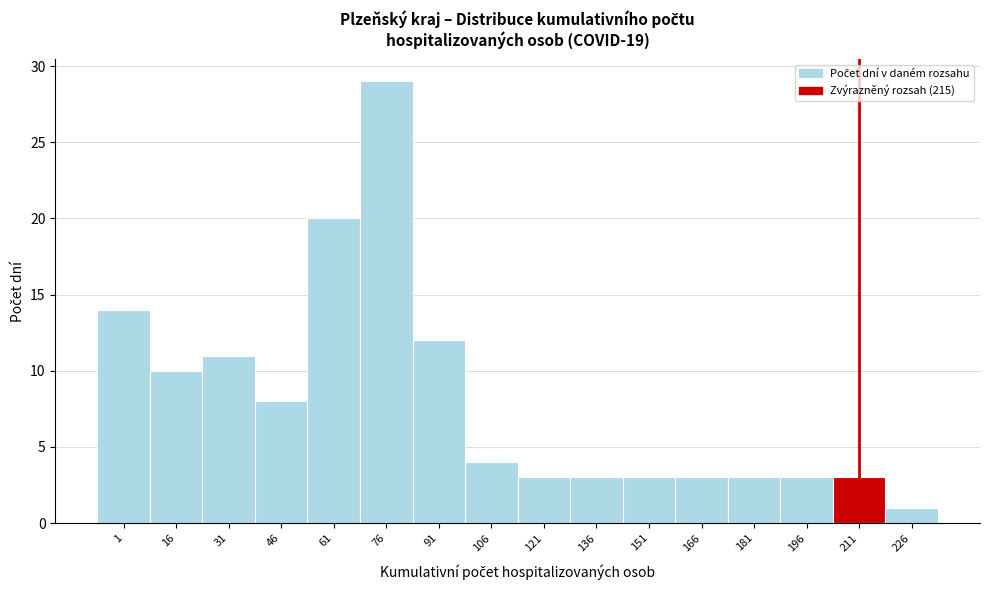

Reading left to right, what are all the values shown in this chart?

1=14	16=10	31=11	46=8	61=20	76=29	91=12	106=4	121=3	136=3	151=3	166=3	181=3	196=3	211=3	226=1